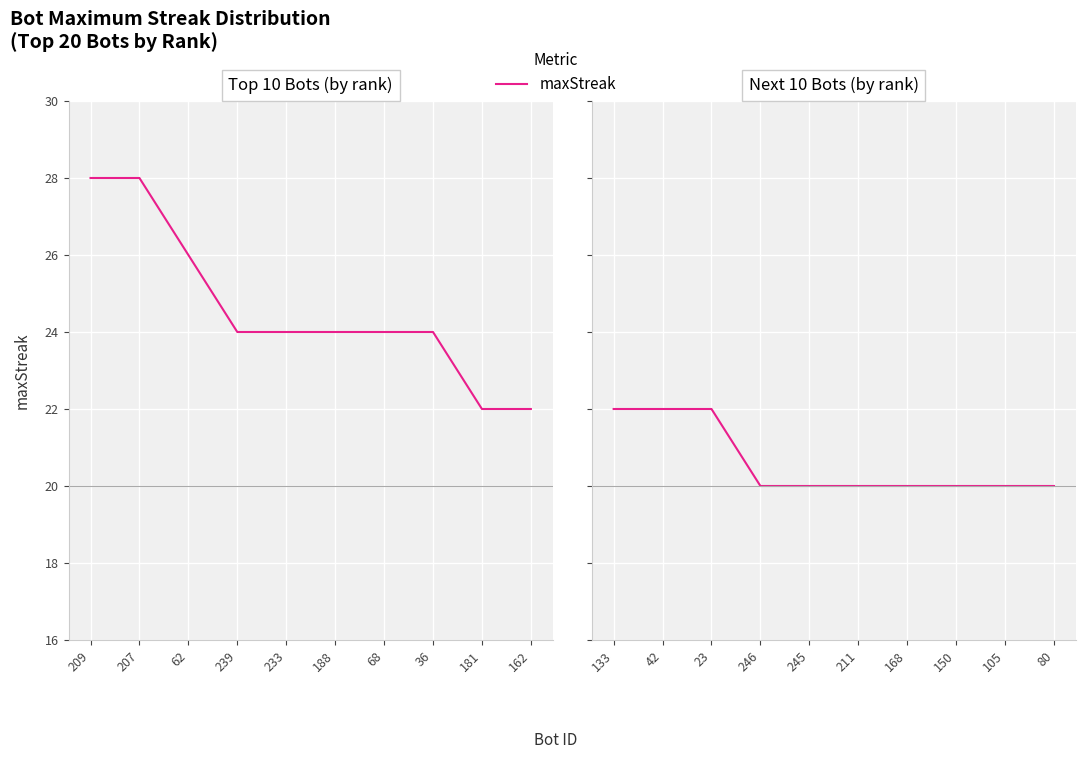

What is the average value?

21